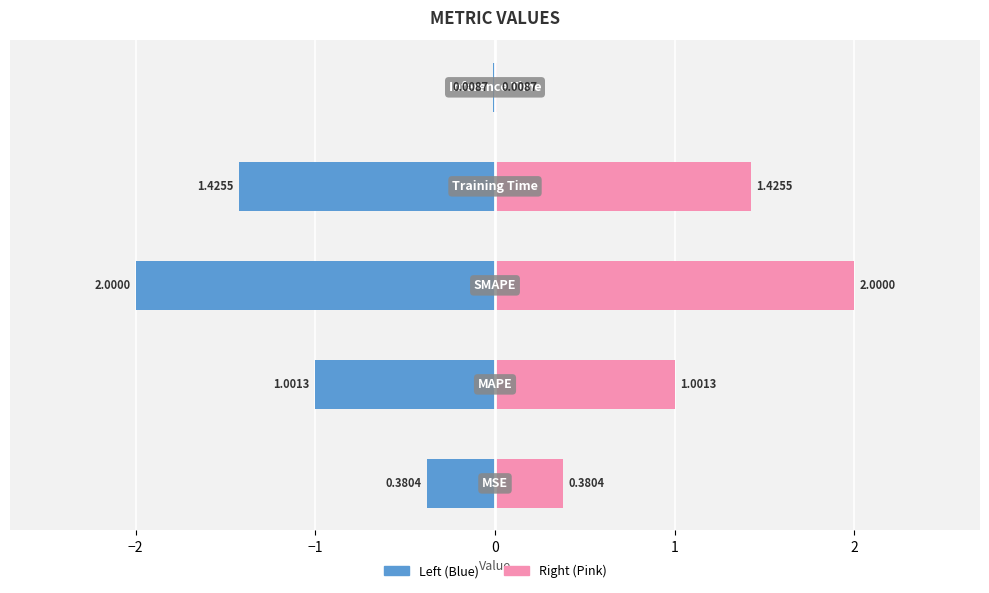

How many data points in col_1 (right) are less than 1?

2